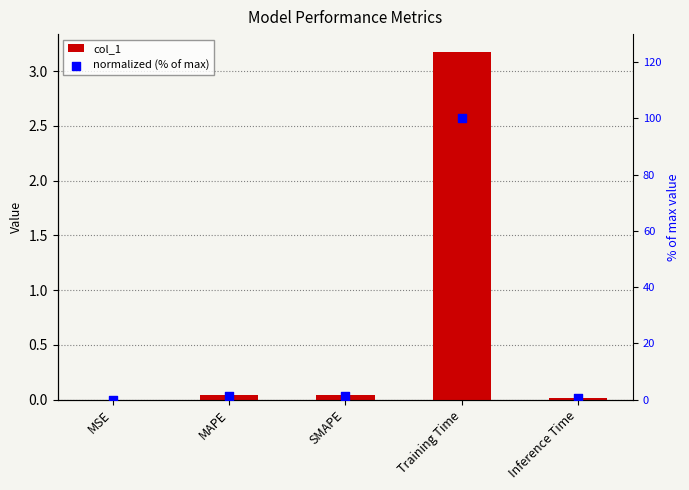

Which series reaches the maximum Y coordinate?

normalized (% of max)